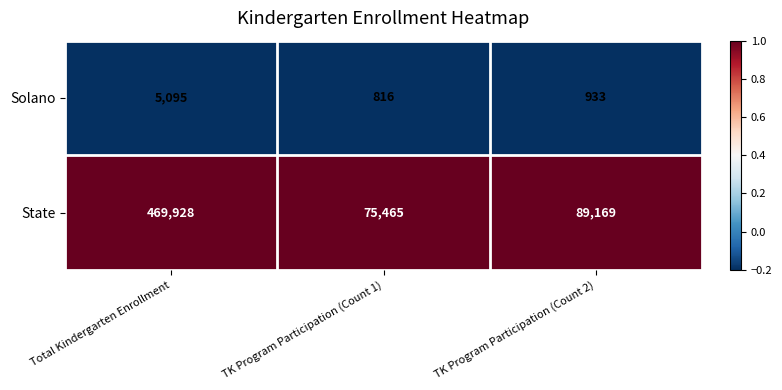

Reading right to left, what are all the values shown in this chart?

Solano: TK Program Participation (Count 2)=933	TK Program Participation (Count 1)=816	Total Kindergarten Enrollment=5095
State: TK Program Participation (Count 2)=89169	TK Program Participation (Count 1)=75465	Total Kindergarten Enrollment=469928